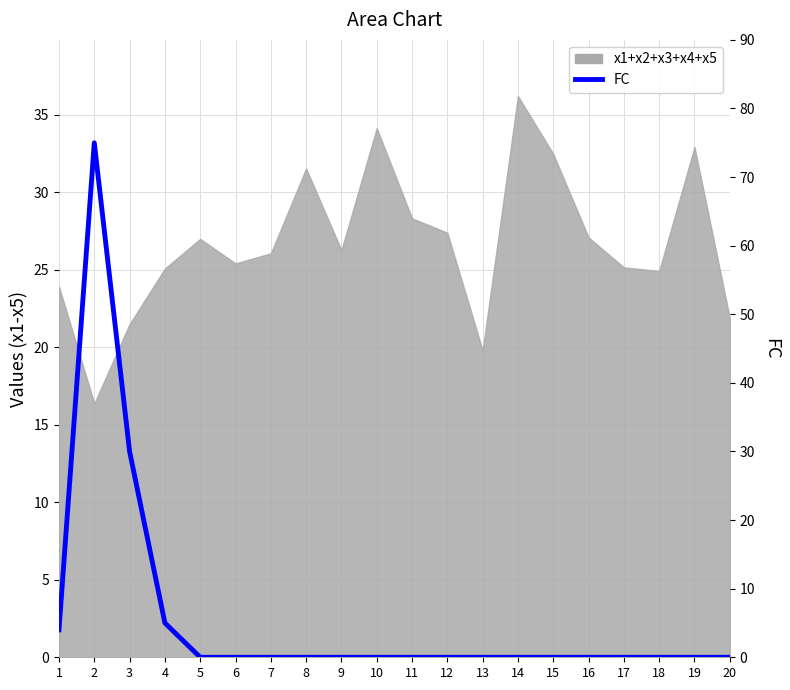

What is the sum of all values?

114